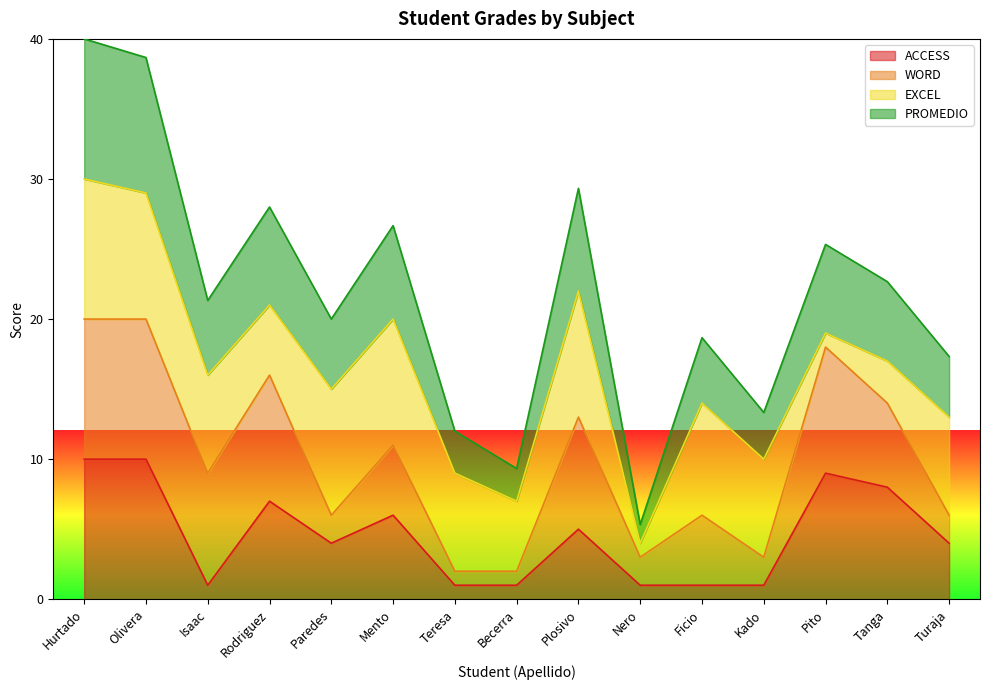

Between Paredes and Isaac, which is larger?

Paredes